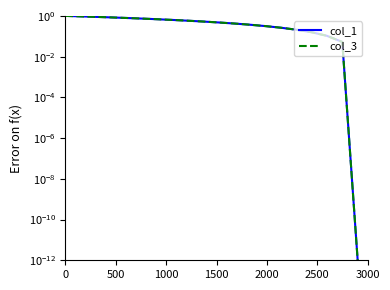

Rank the series by their maximum value, from lowest to highest.

col_1, col_3